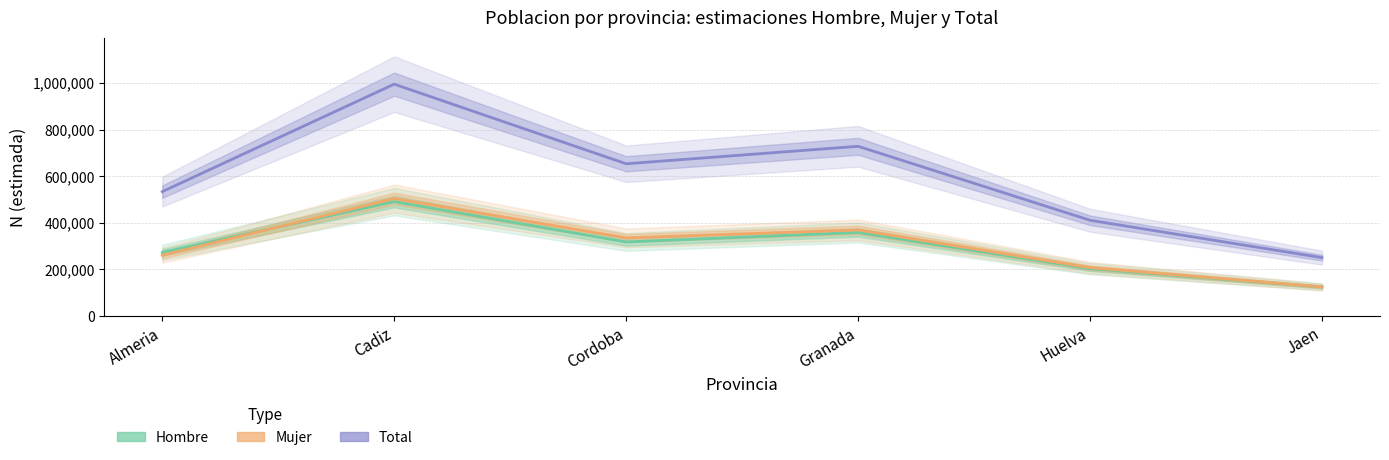

Which series has the widest spread of values?

Total n (muestra)